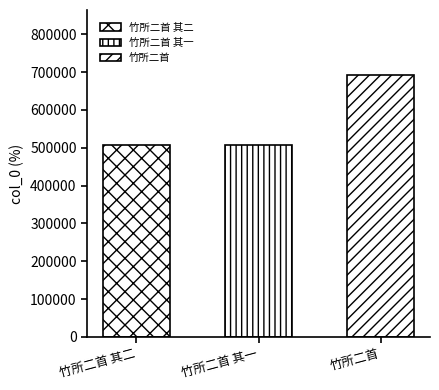

What is the change in value from 竹所二首 其二 to 竹所二首?

+183749